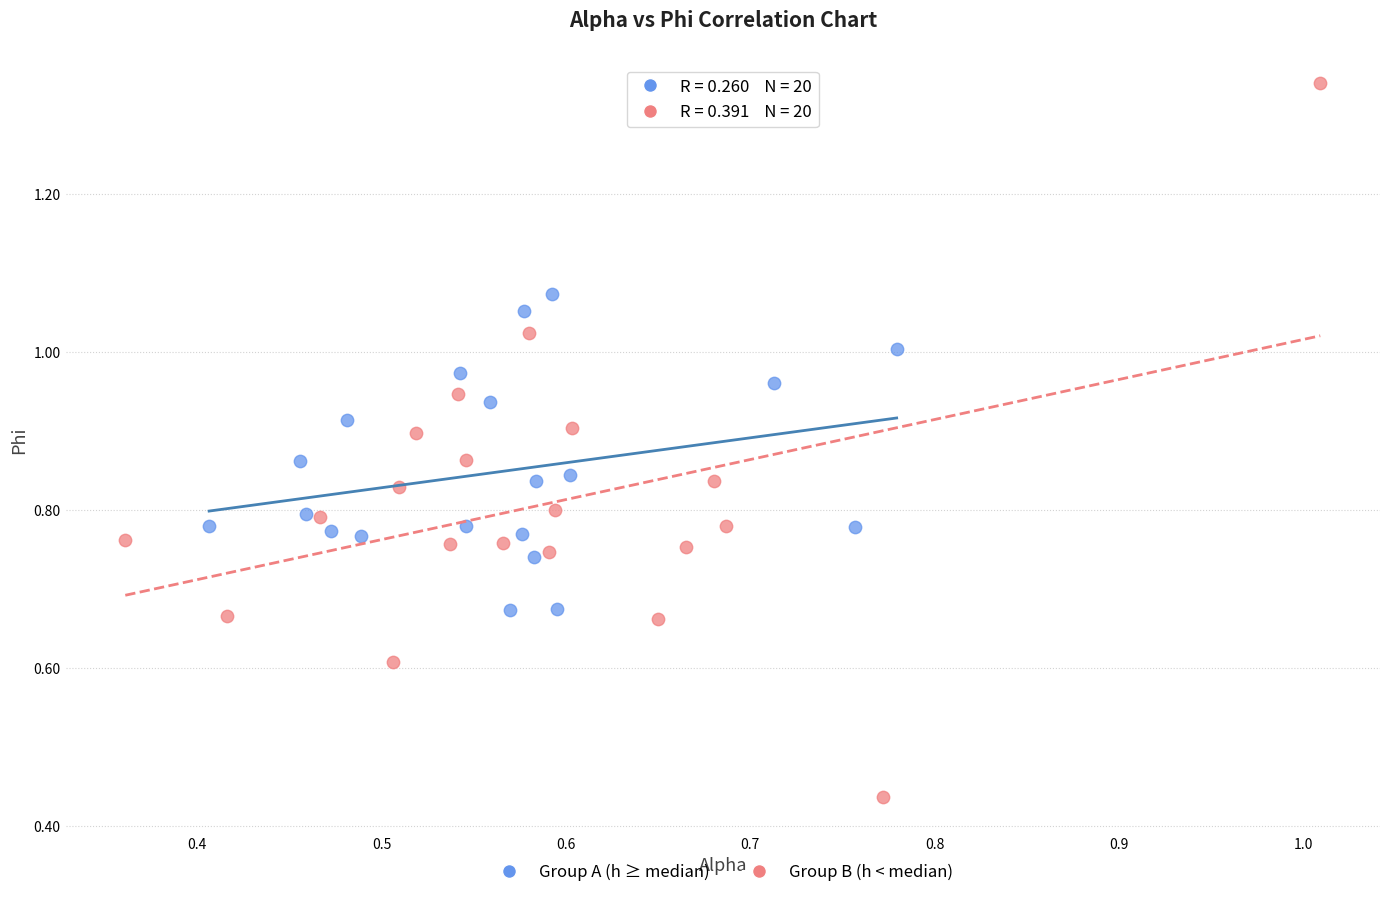

Which series contains the highest Y value?

Group B (h < median)